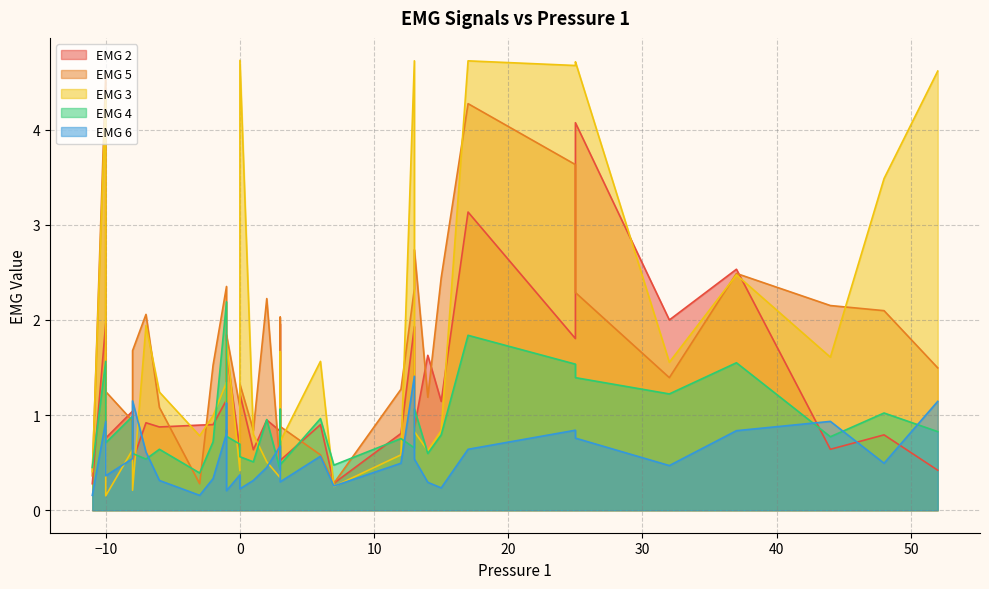

What is the difference between the EMG 6 values at 21 and 5?

0.2